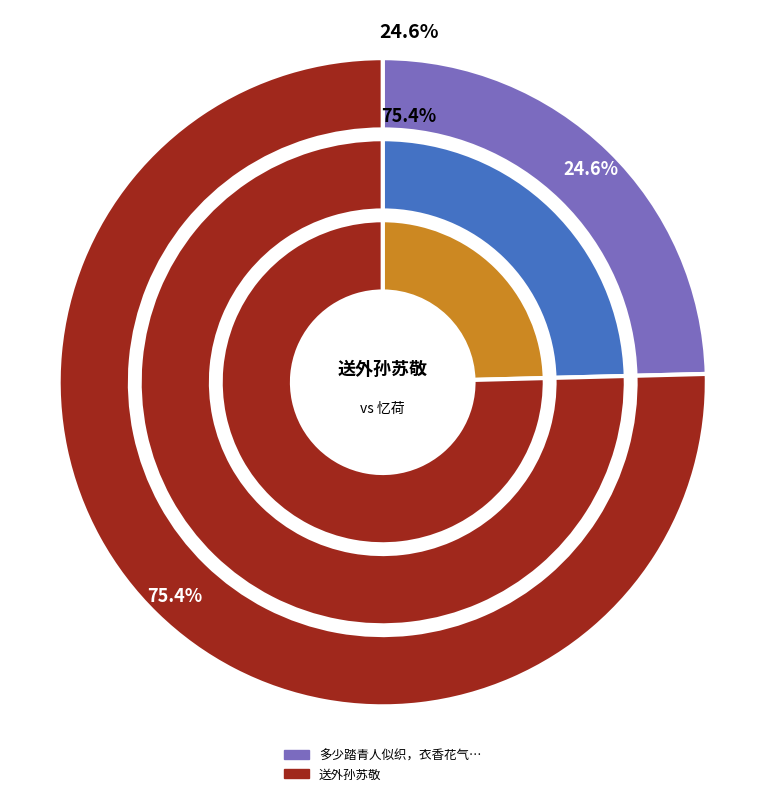

Which has a higher value, 送外孙苏敬 or 多少踏青人似织，衣香花气不分明 和孙苏玉前辈咏荷十二首（录十） 忆荷?

送外孙苏敬